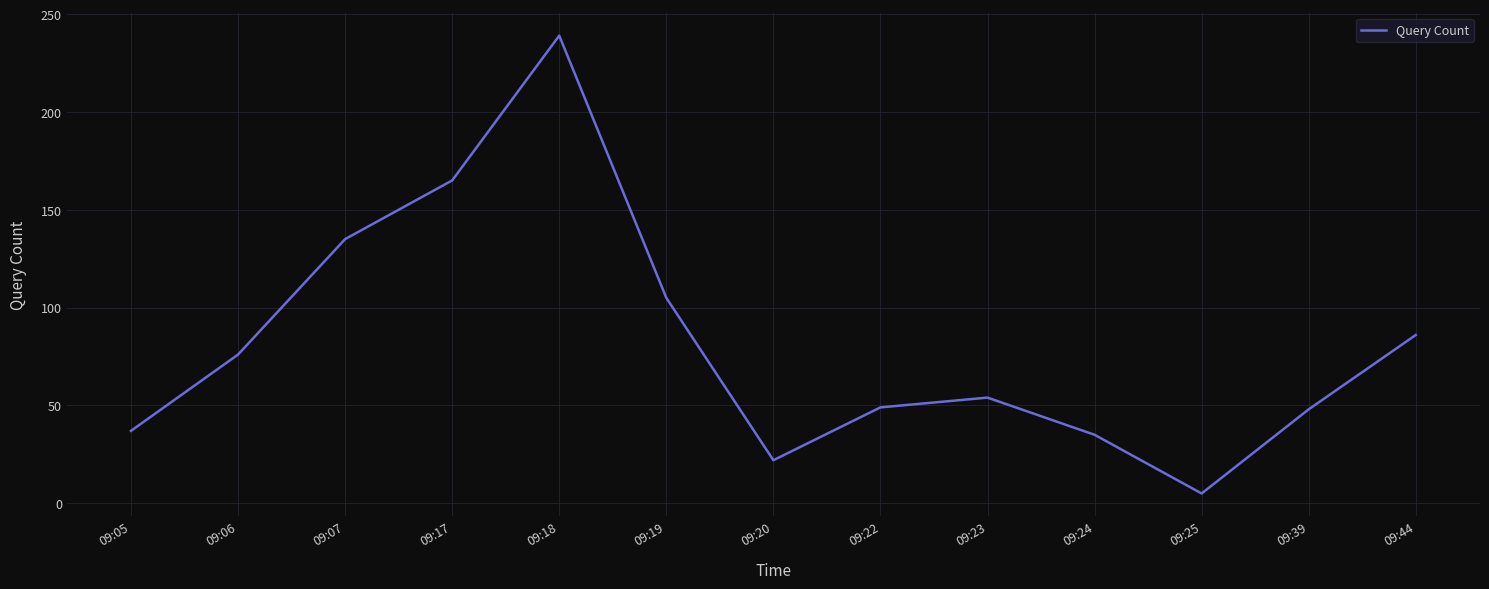

True or false: the data shows 35 at 09:24.

True